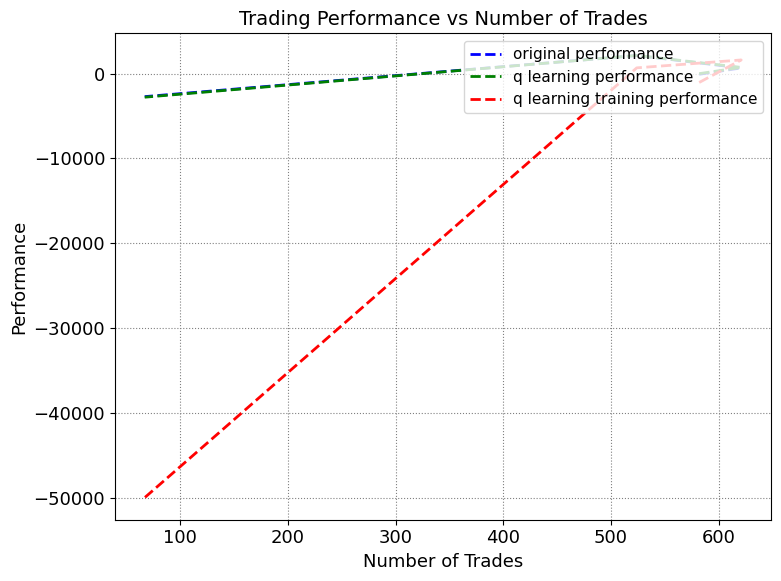

Is this an area chart (filled region under the line)?

No